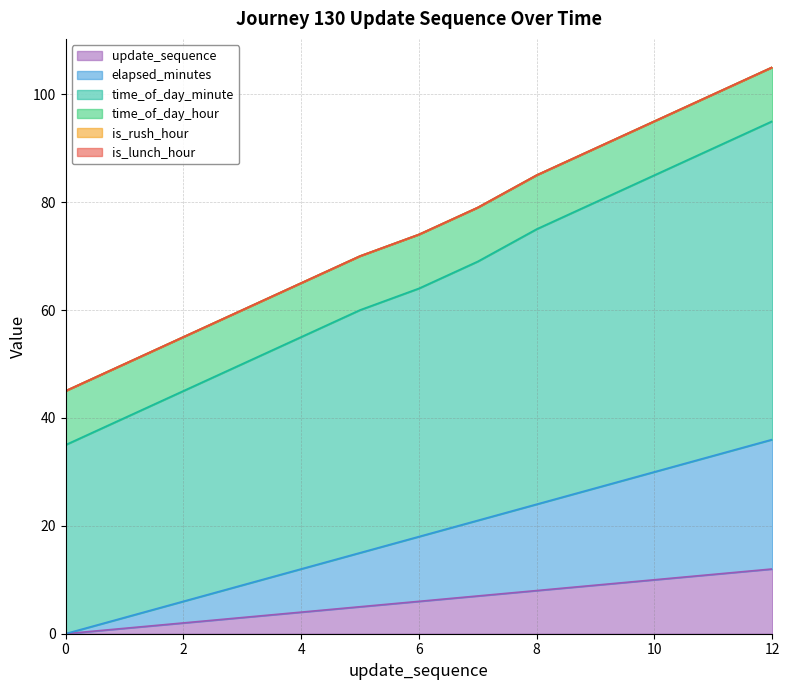

How many data points does each series have?

13